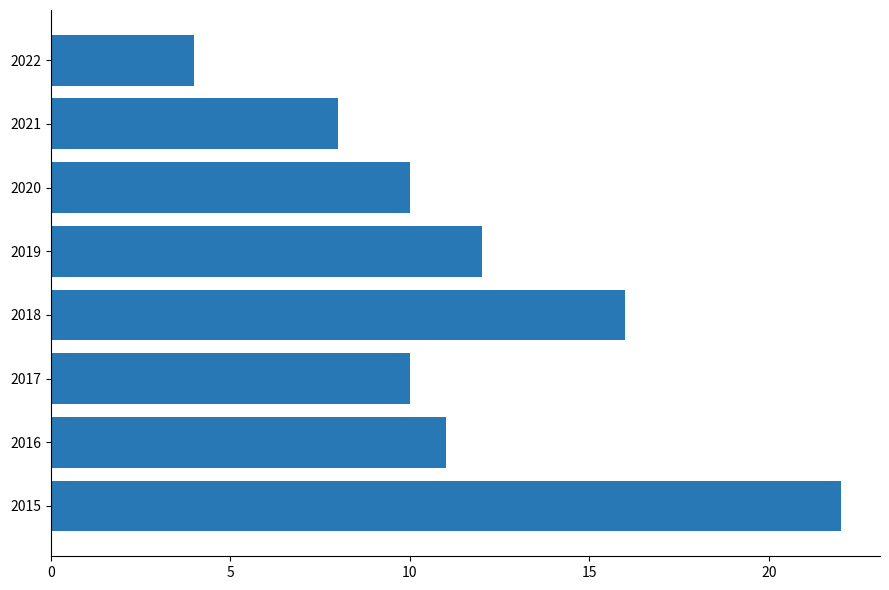

What is the difference between the second highest and second lowest values?

8